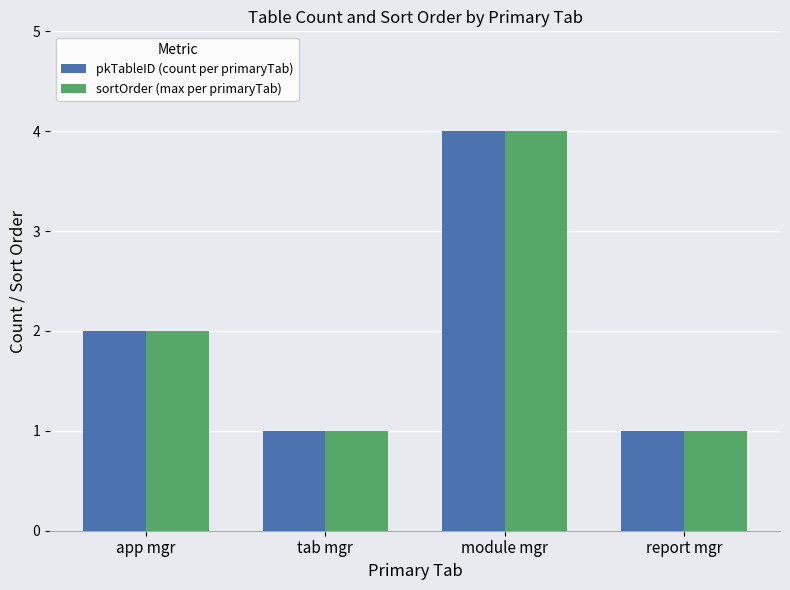

Is it true that sortOrder (max per primaryTab) equals 7 at module mgr?

False